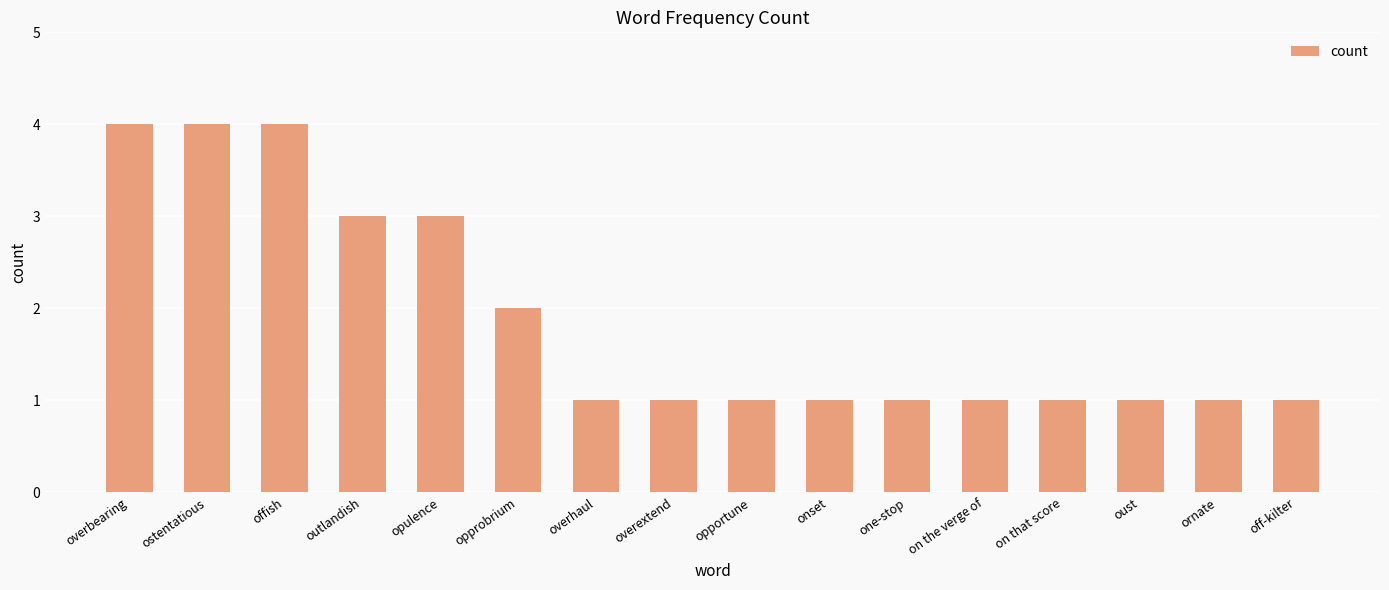

Reading left to right, list all the values displayed in this chart.

4	4	4	3	3	2	1	1	1	1	1	1	1	1	1	1